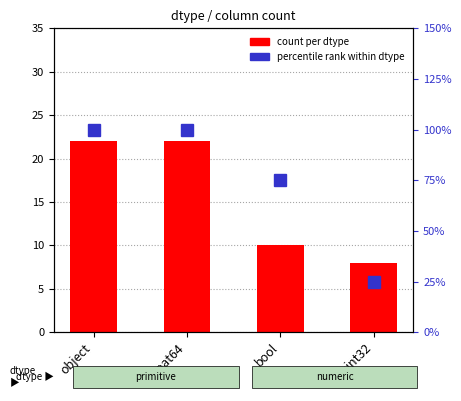

The percentile rank within dtype series shows 75 at bool. True or false?

True